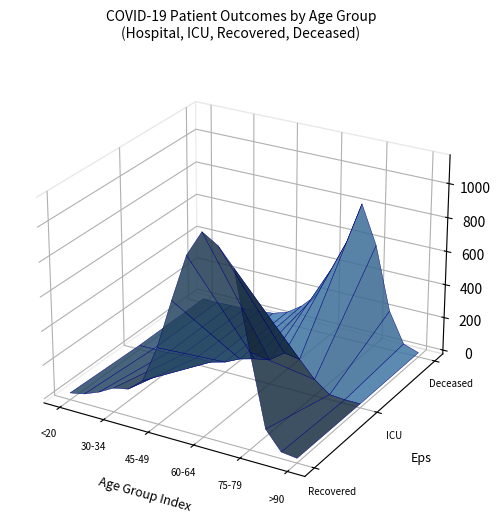

Reading right to left, what are all the values shown in this chart?

patients_in_hospital: 0	3	9	41	89	94	89	87	62	30	17	16	13	4	2	1
patients_in_icu: 0	0	7	74	171	186	122	104	80	38	14	16	11	1	2	1
recovered_patients: 4	15	123	539	985	1088	1143	993	718	426	210	136	118	70	35	17
deceased_patients: 2	33	213	590	818	565	380	199	111	50	21	13	4	4	0	2